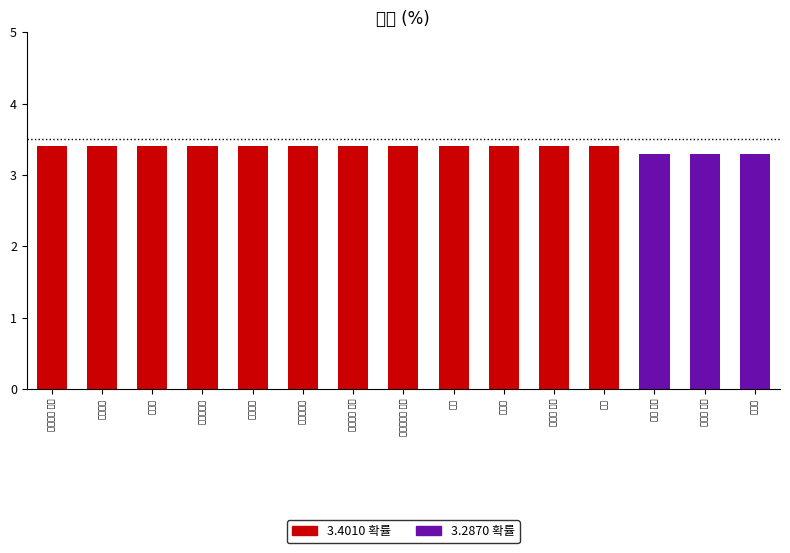

At which label does 3.2870 확률 reach its minimum?

메타트론 아처